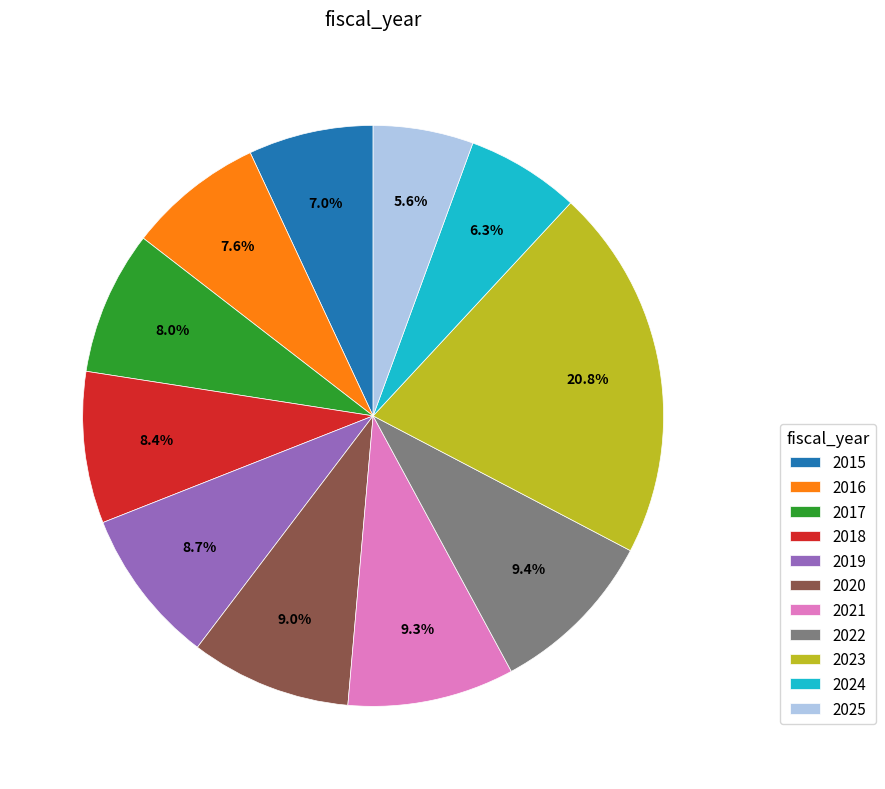

Do 2018 and 2017 together represent more than half of the pie?

No